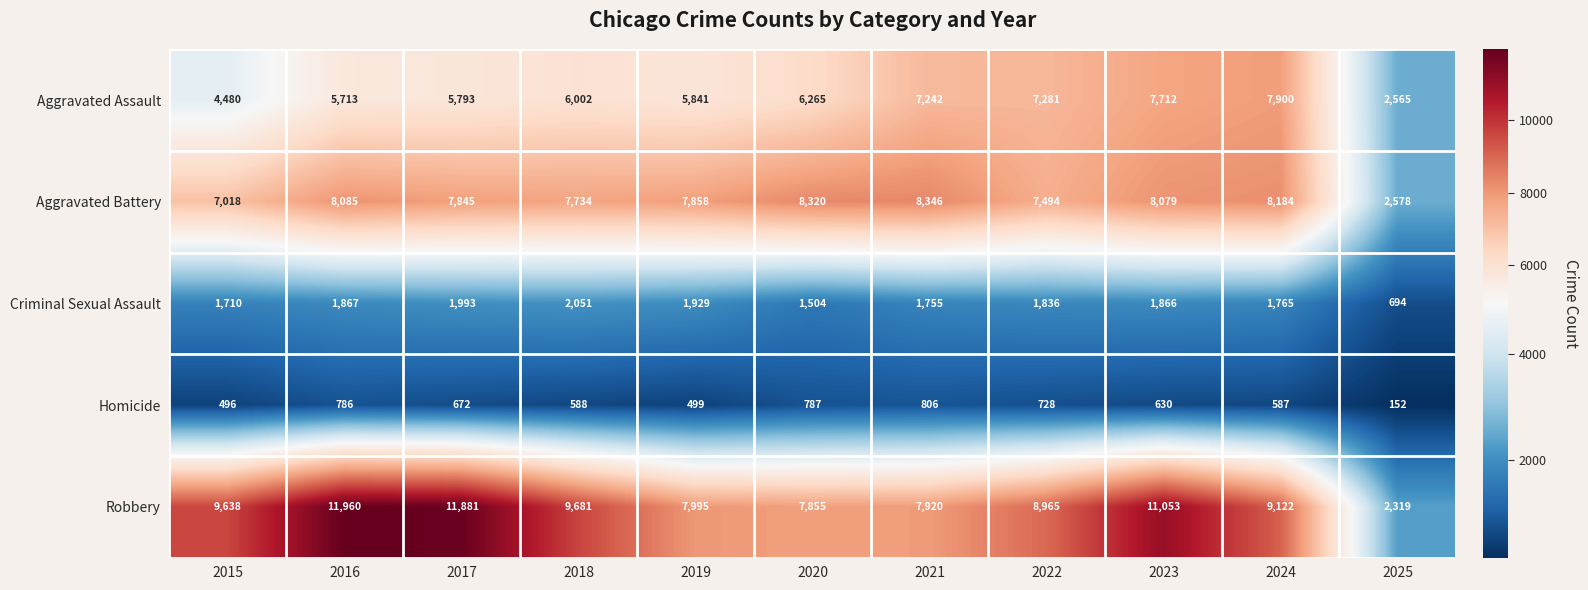

What is the difference between the maximum and second lowest values in the Robbery series?

4105